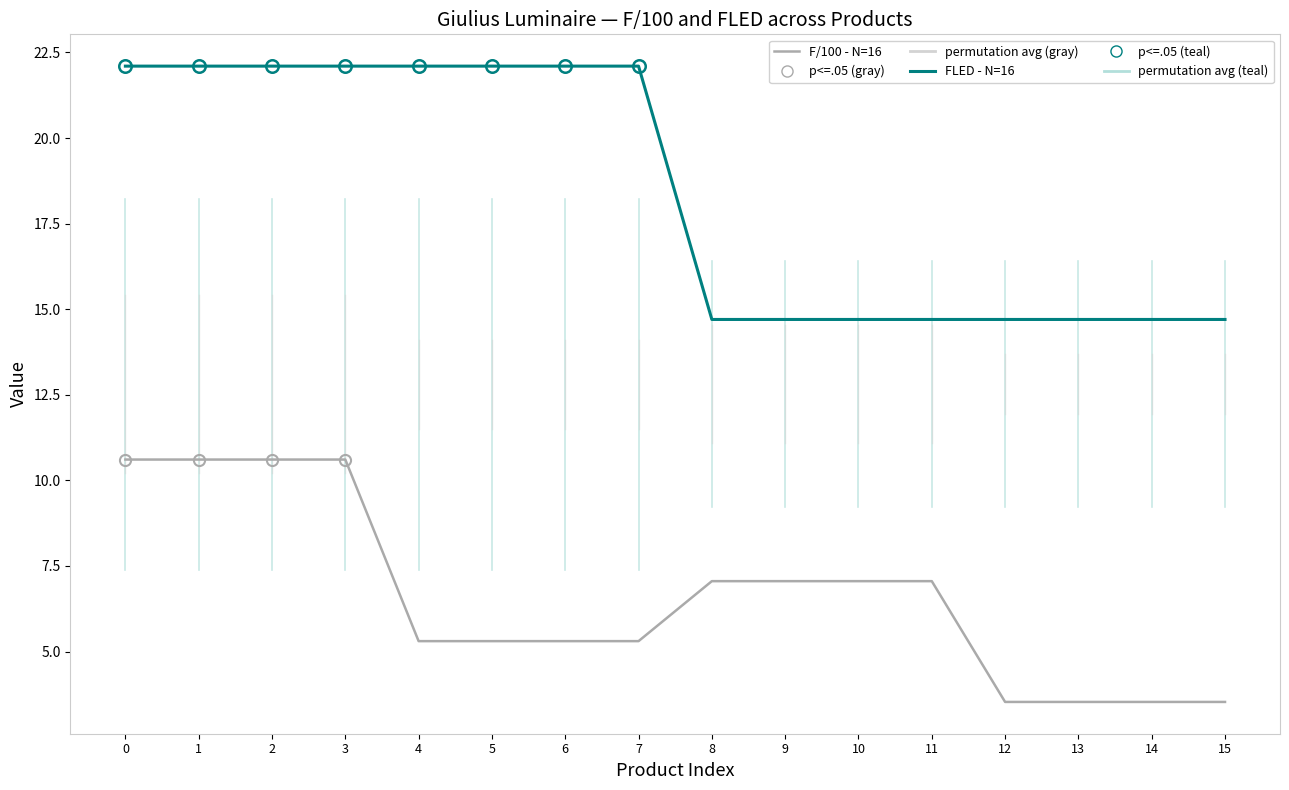

What is the difference between the highest and lowest values at 1?

11.5